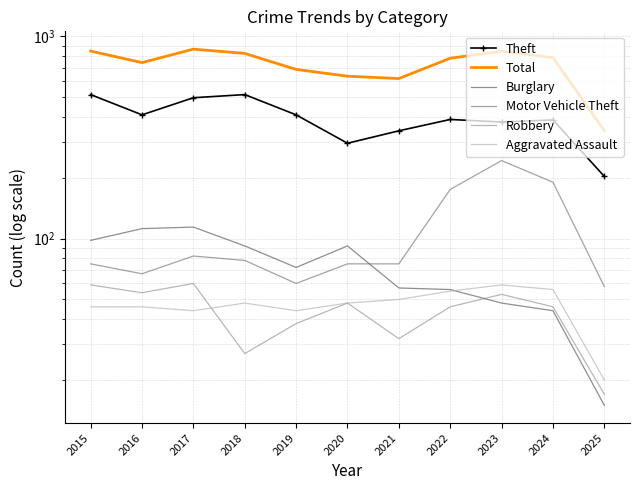

What is the value of the Aggravated Assault point at the 4th from the left?

48